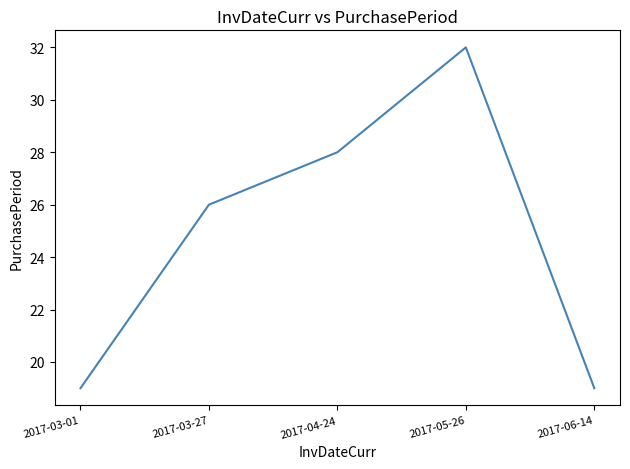

How many categories are shown in the chart?

5